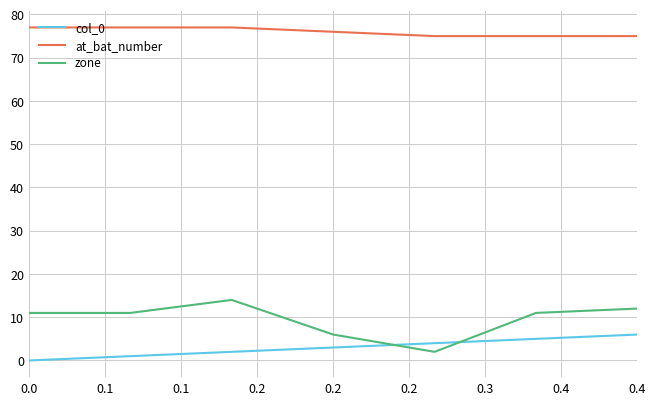

What is the difference between the second highest and minimum values in the zone series?

10